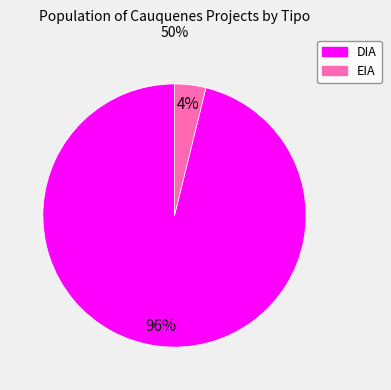

Is it true that EIA is 4% of the pie?

True